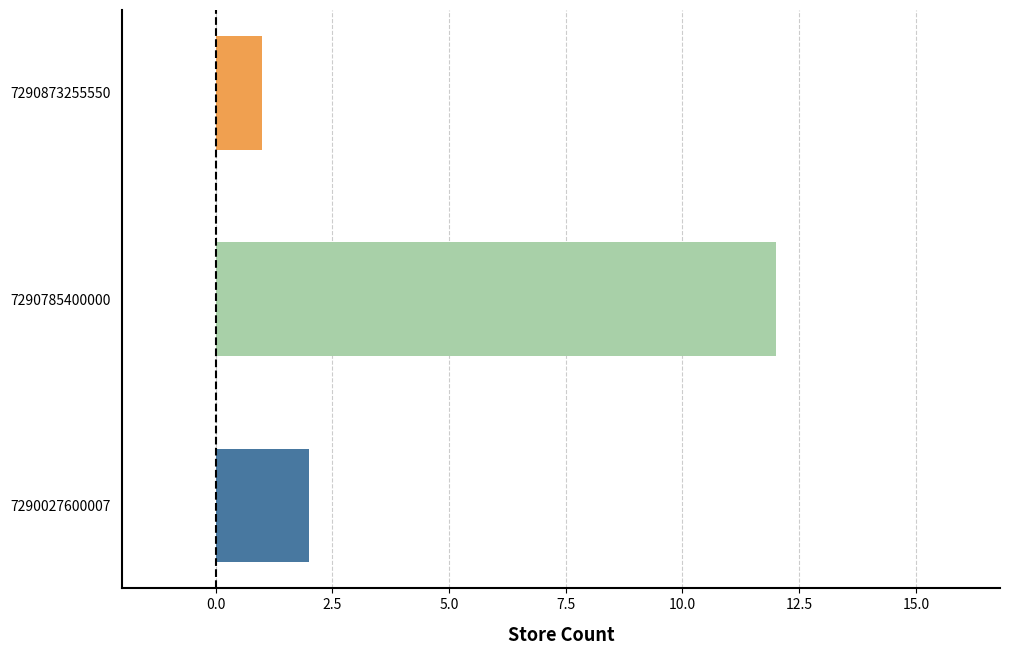

Approximately how many times larger is the value at 7290873255550 compared to 7290027600007?

0.5